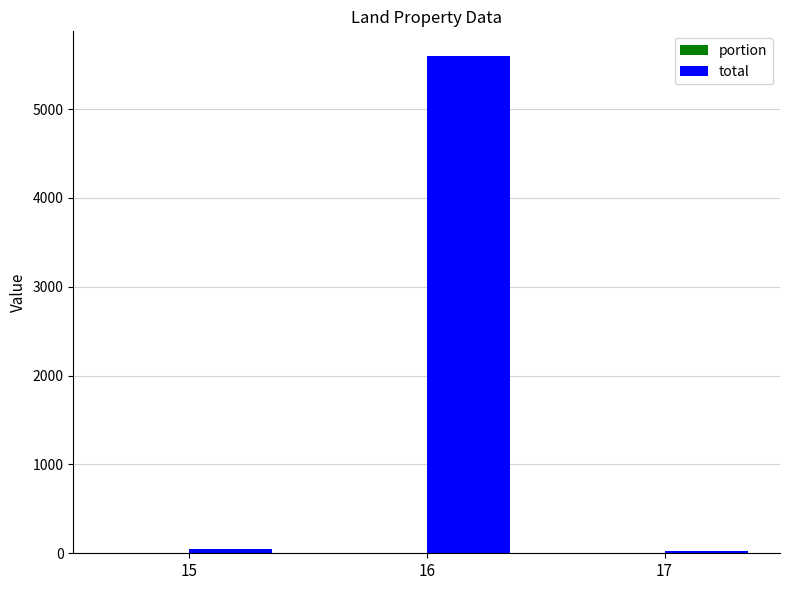

What is the maximum value shown in the chart?

5594.9